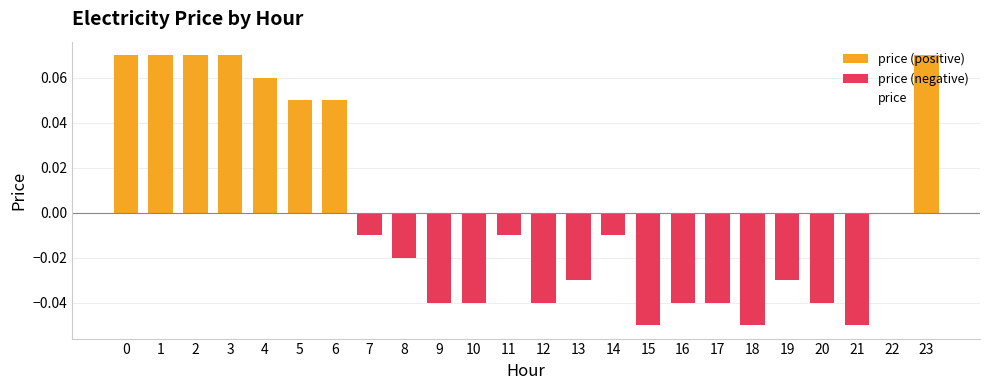

Reading right to left, transcribe all the data shown in this chart.

0.1	0.0	-0.1	-0.0	-0.0	-0.1	-0.0	-0.0	-0.1	-0.0	-0.0	-0.0	-0.0	-0.0	-0.0	-0.0	-0.0	0.1	0.1	0.1	0.1	0.1	0.1	0.1